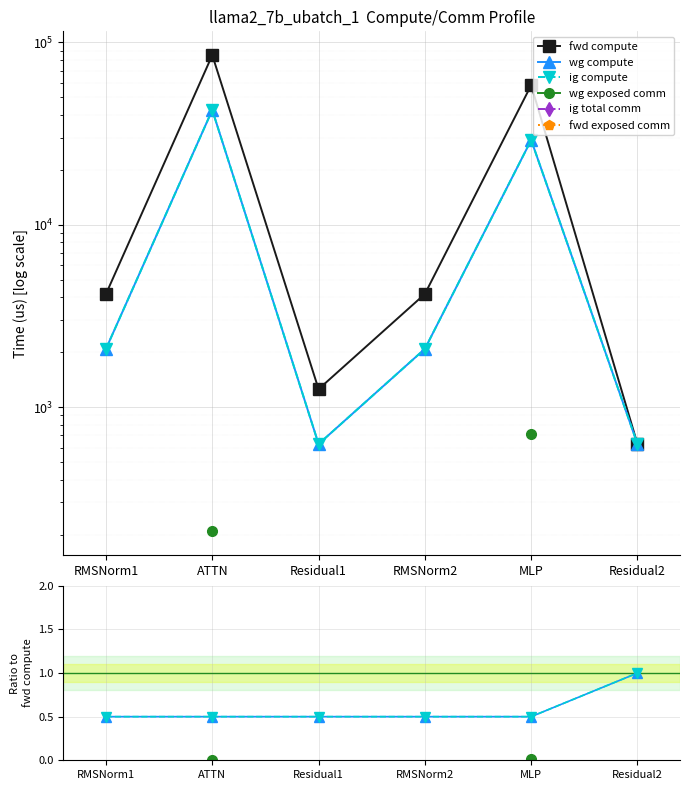

How many data points in fwd compute are above 4171?

4